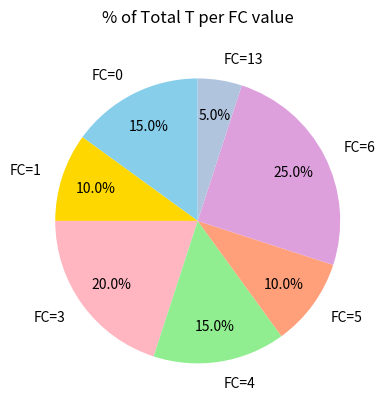

Does FC=4 represent more than half of the total?

No